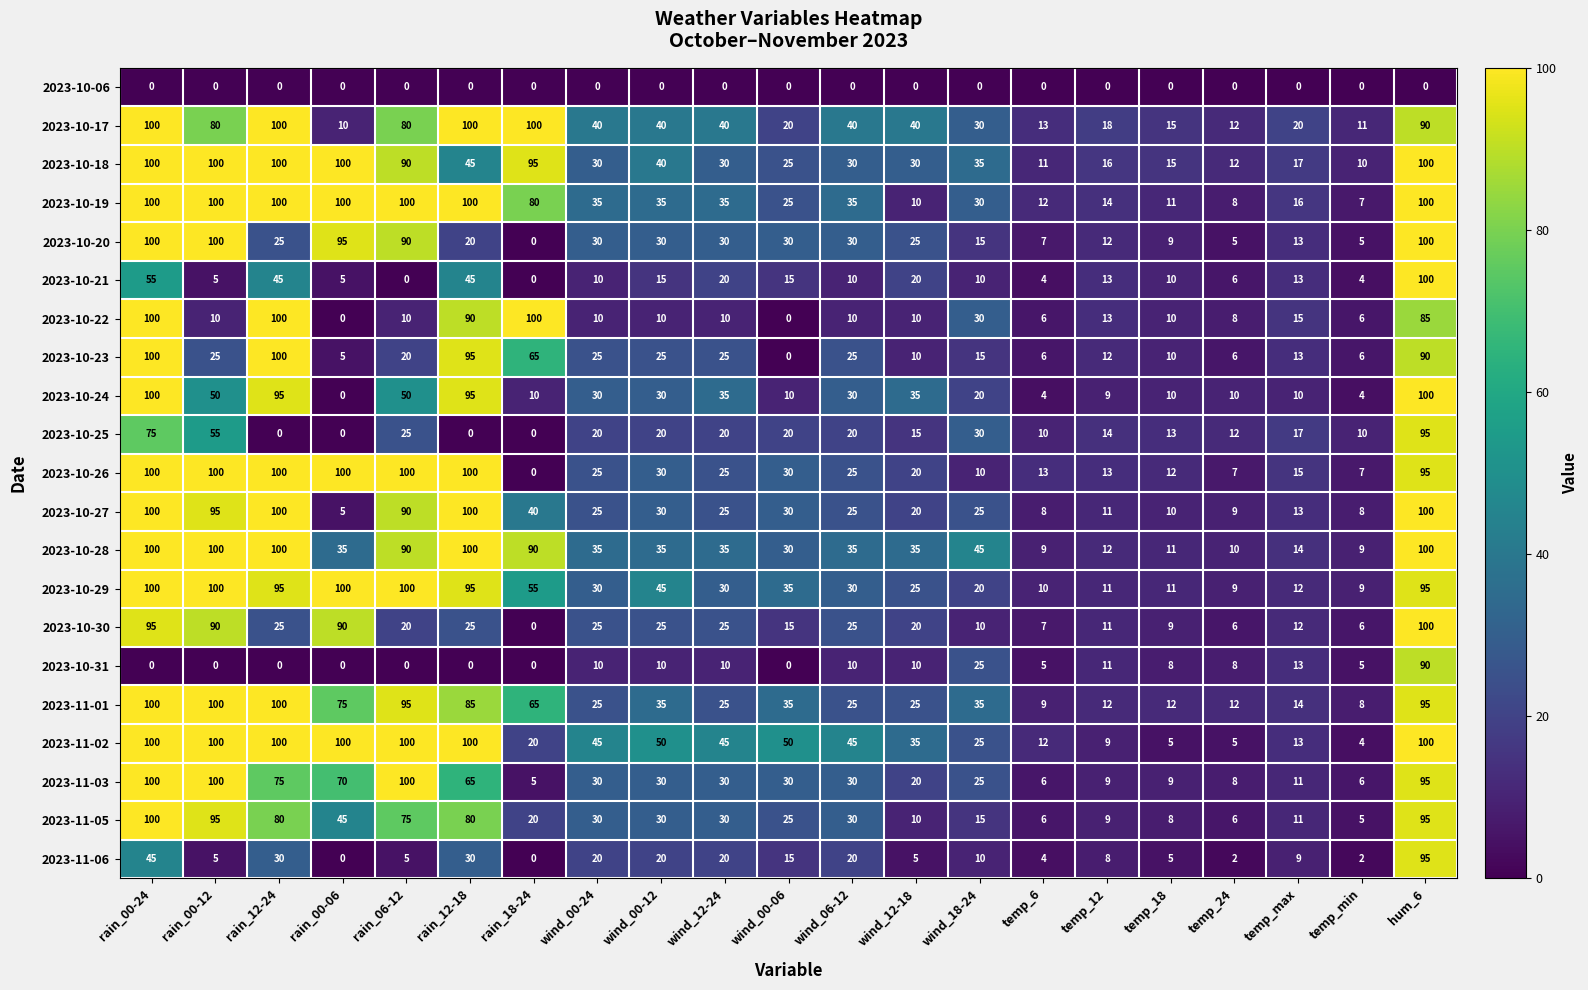

The value of 2023-10-20 at temp_18 is 13. True or false?

False